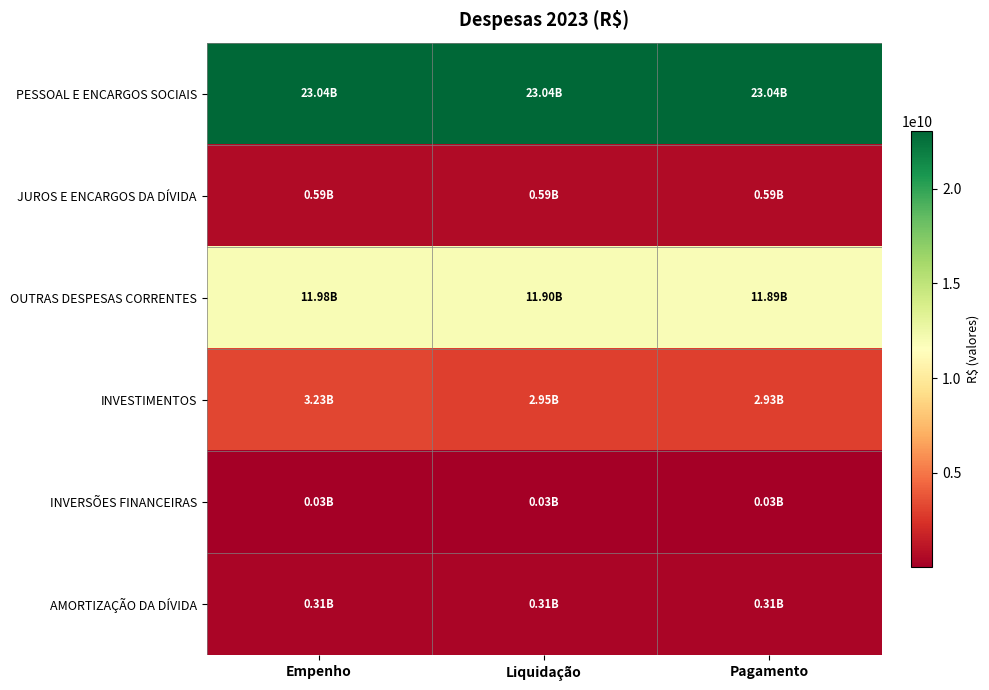

Reading left to right, extract all data points from this chart.

PESSOAL E ENCARGOS SOCIAIS: Empenho=23042294422.3	Liquidação=23036398543.2	Pagamento=23035820761.9
JUROS E ENCARGOS DA DÍVIDA: Empenho=588232636.5	Liquidação=588232636.5	Pagamento=588232636.5
OUTRAS DESPESAS CORRENTES: Empenho=11981609857.1	Liquidação=11901218735.0	Pagamento=11894208825.2
INVESTIMENTOS: Empenho=3234139634.3	Liquidação=2946236630.7	Pagamento=2933280678.5
INVERSÕES FINANCEIRAS: Empenho=29804846.1	Liquidação=29804846.1	Pagamento=29804846.1
AMORTIZAÇÃO DA DÍVIDA: Empenho=310245631.7	Liquidação=310245631.7	Pagamento=310245631.7